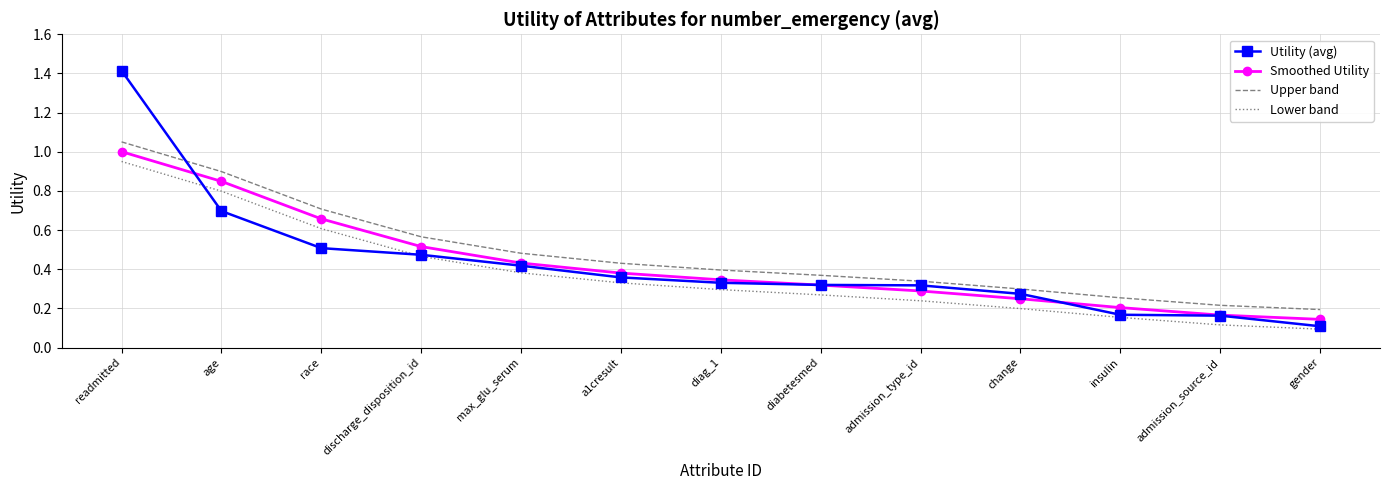

True or false: Smoothed Utility and Lower band intersect in this chart.

False